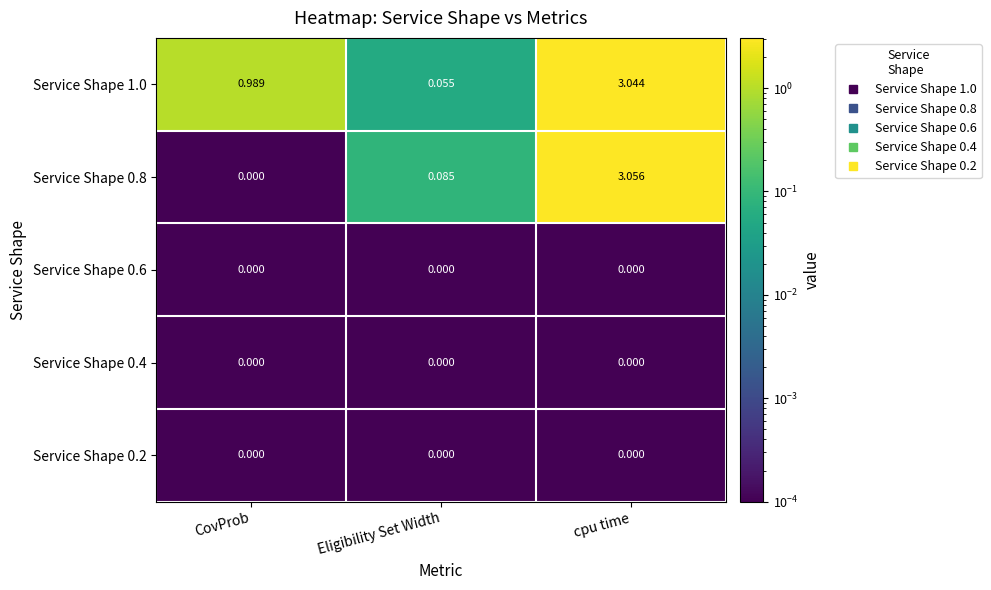

At which category does the chart reach its peak across all series?

cpu time